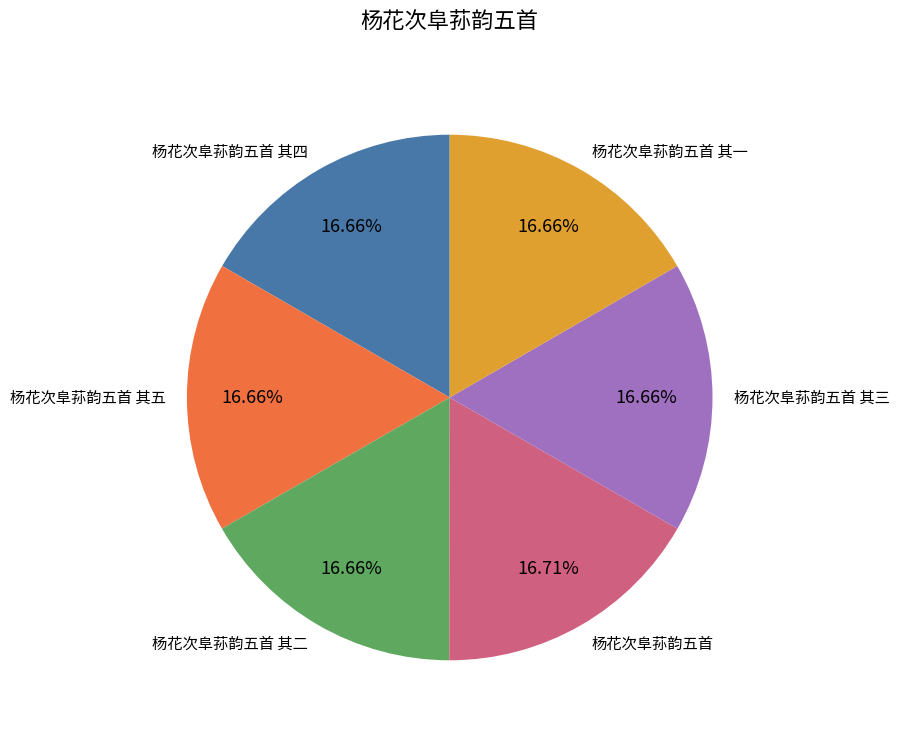

What is the ratio of the value at 杨花次阜荪韵五首 其三 to the value at 杨花次阜荪韵五首?

1.0